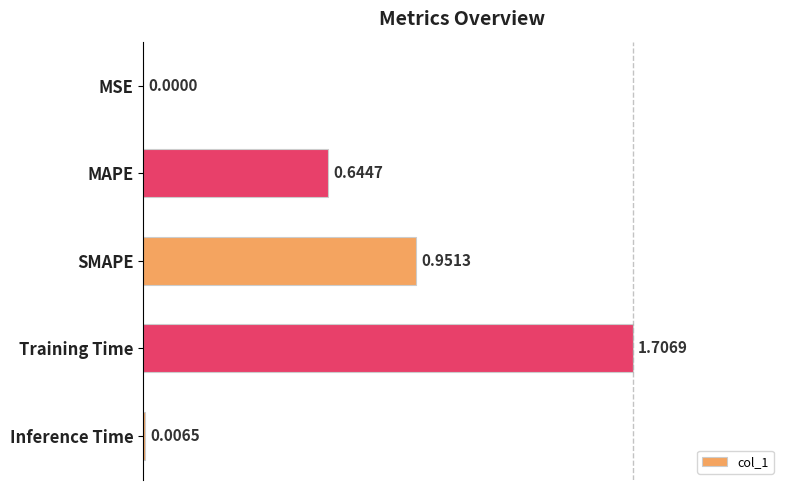

At which label is the value closest to 0?

MSE